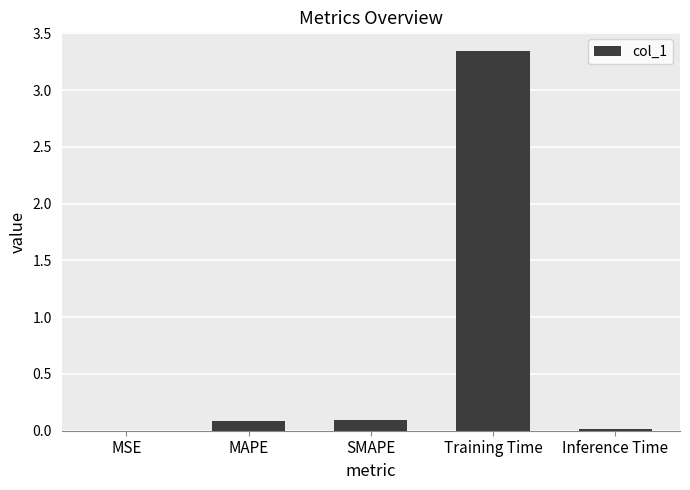

Between MAPE and MSE, which is larger?

MAPE